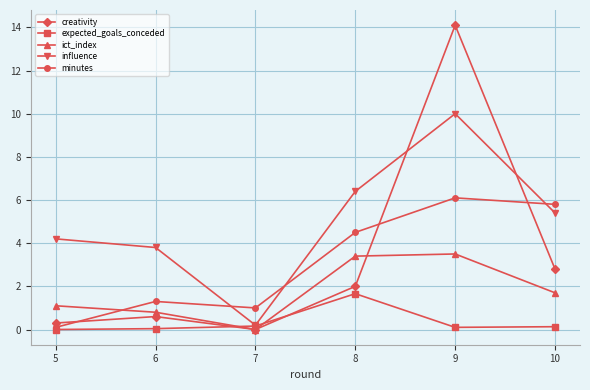

True or false: minutes and creativity cross at least once.

True